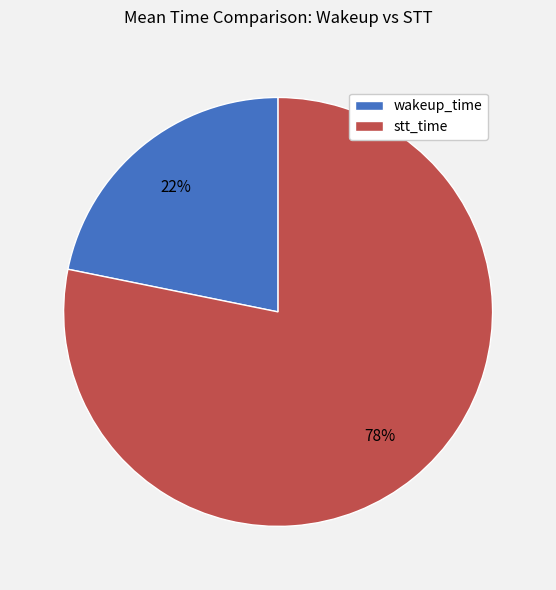

Which has a higher value, stt_time or wakeup_time?

stt_time